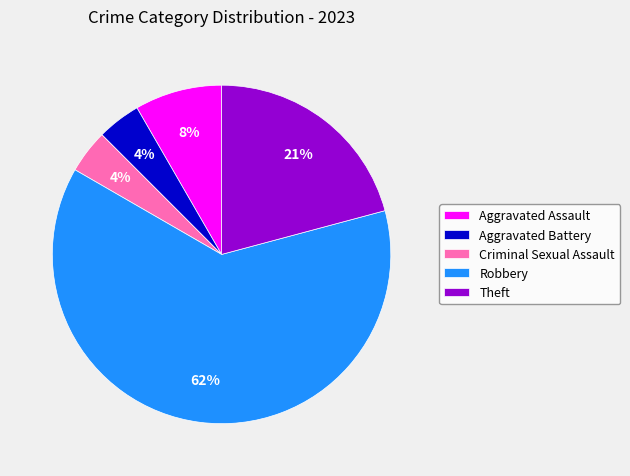

How many segments does this pie chart have?

5